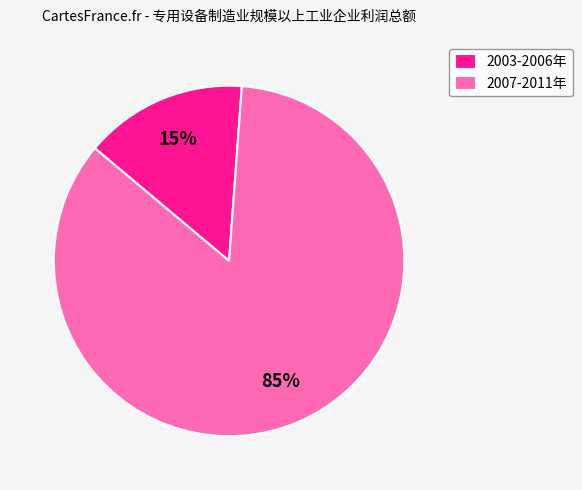

Which slice is the smallest?

2003-2006年